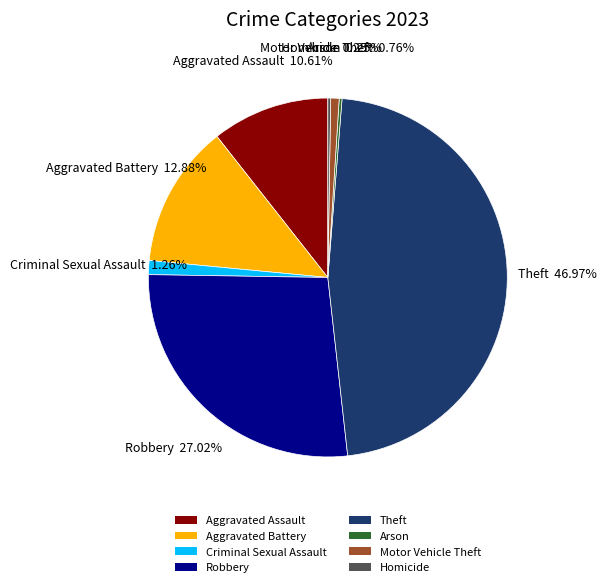

Does any single category account for the majority?

No